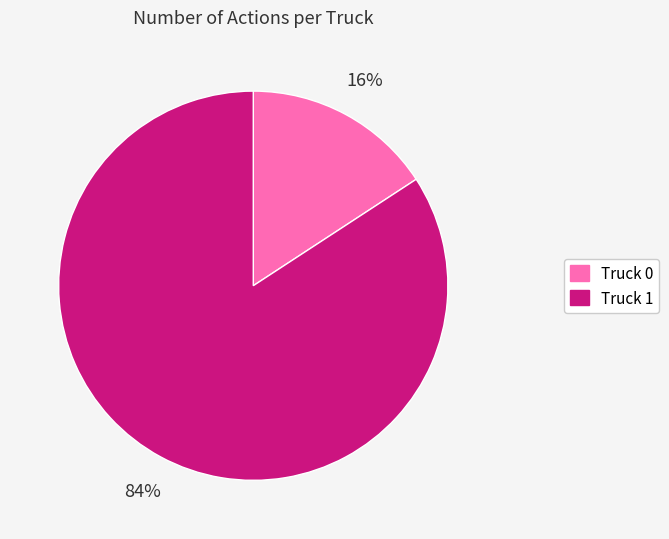

What is the smallest slice in the pie chart?

Truck 0